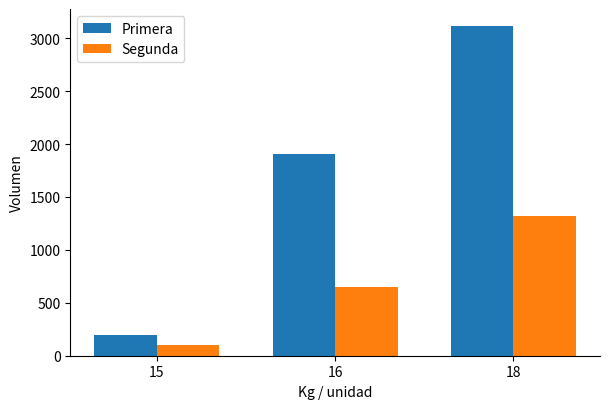

What is the difference between the second highest and minimum values in the Segunda series?

550